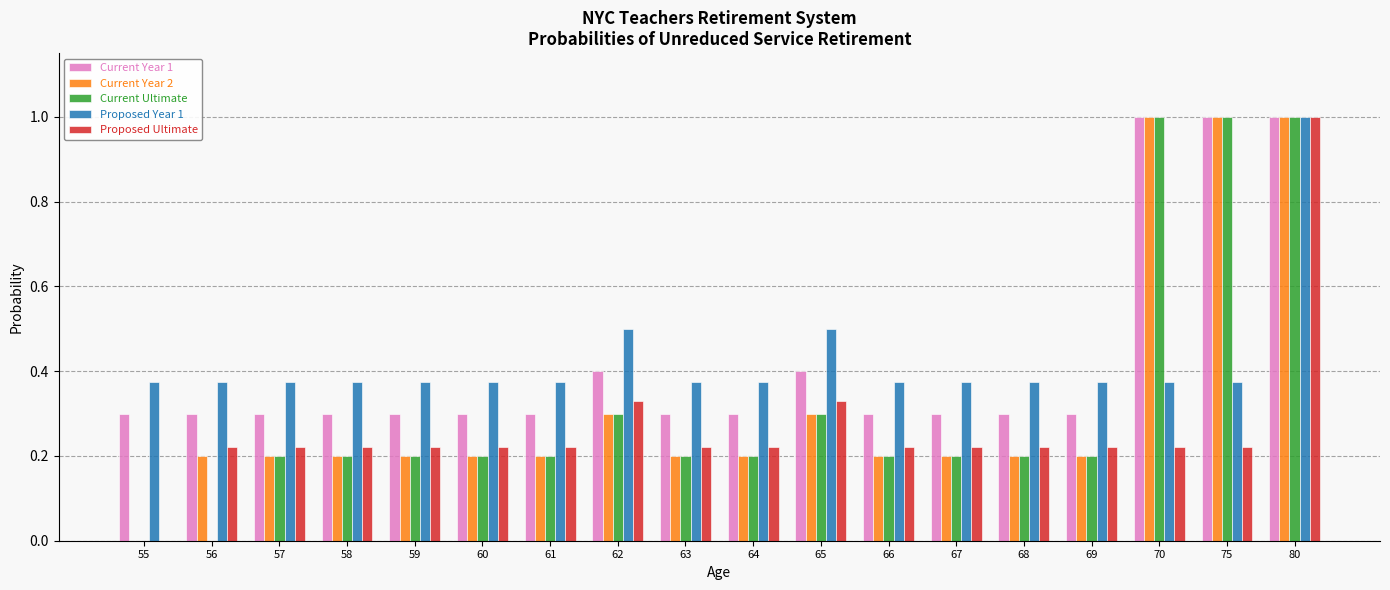

How many values in the Proposed Ultimate series exceed 0?

17